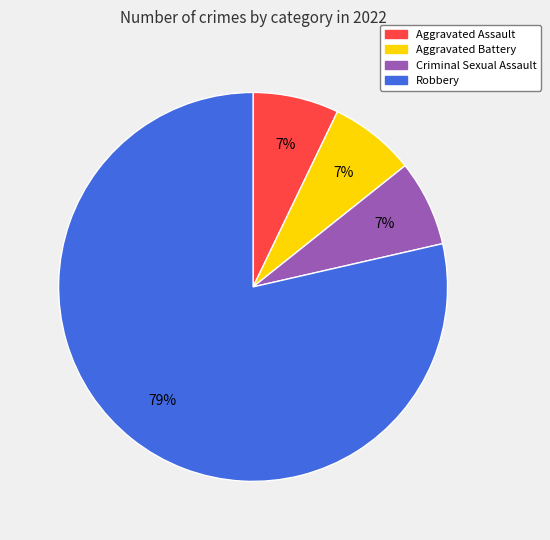

Approximately how many times larger is the value at Criminal Sexual Assault compared to Aggravated Assault?

1.0